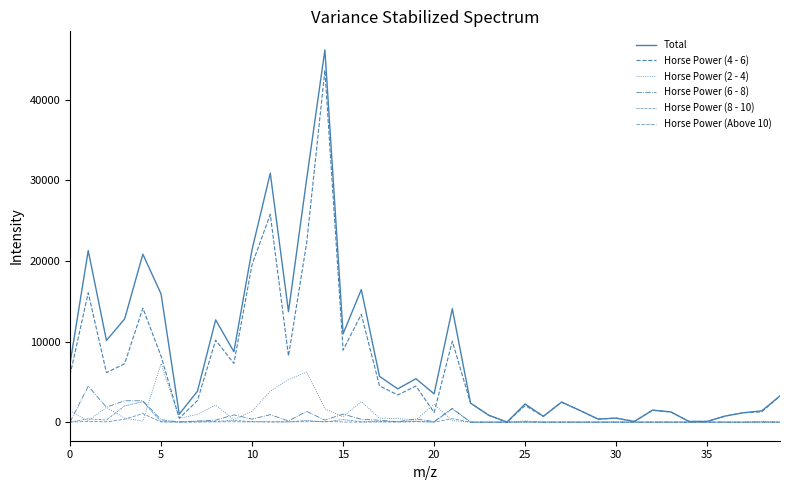

How many lines are shown in the chart?

6